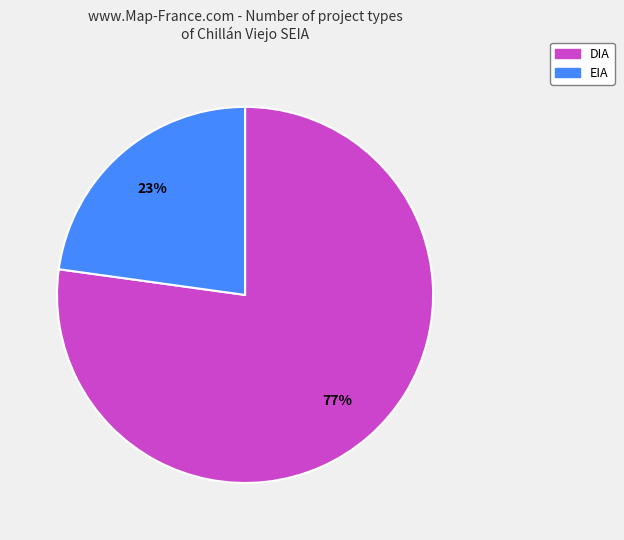

What is the majority slice?

DIA